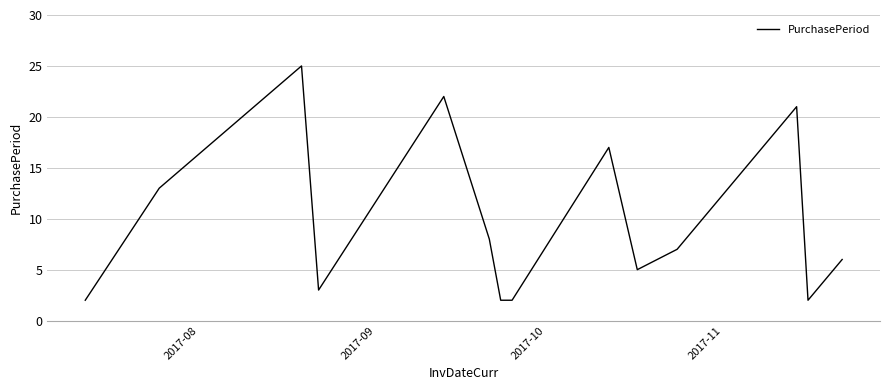

What is the greatest value displayed?

25